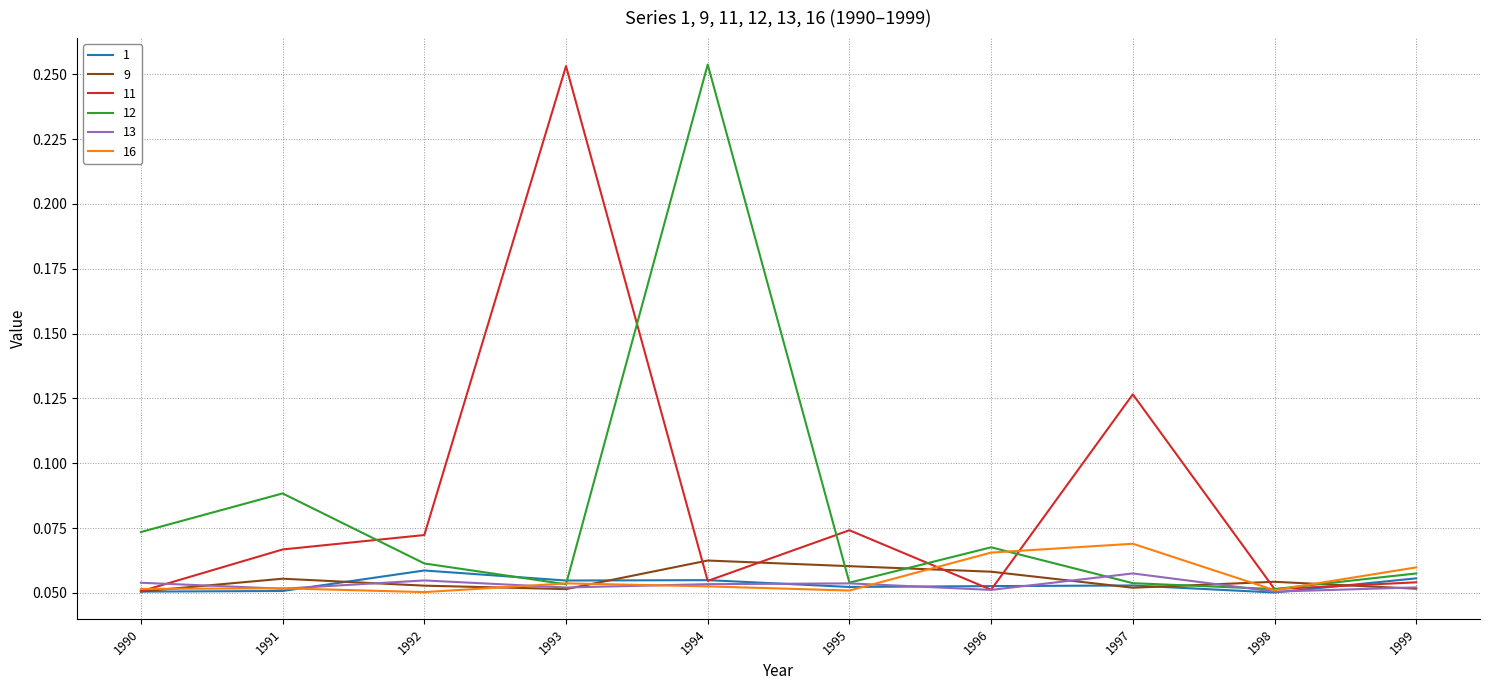

True or false: 13 has a value of 0.0 at 1996.

False